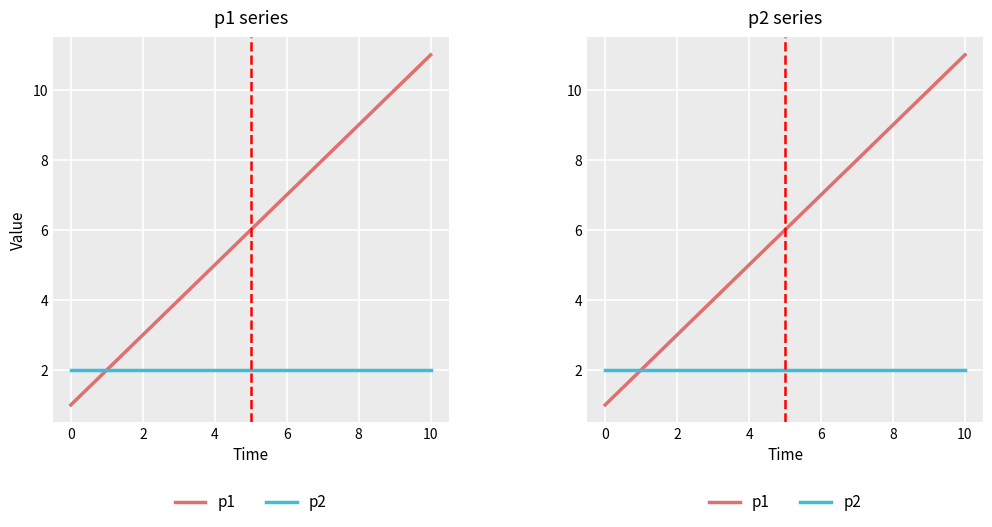

Which category has the highest value across all series?

10